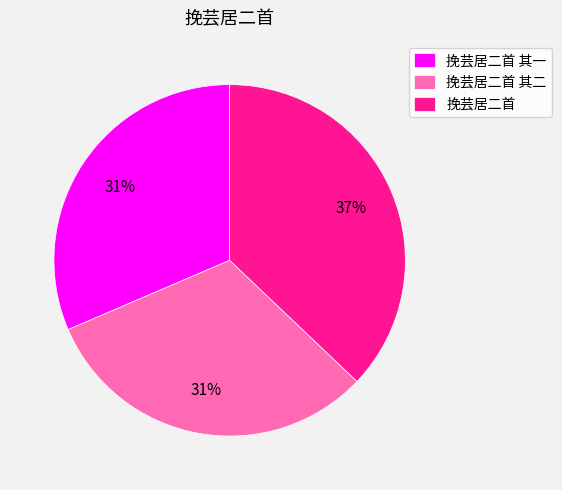

Approximately how many times larger is the value at 挽芸居二首 compared to 挽芸居二首 其一?

1.2